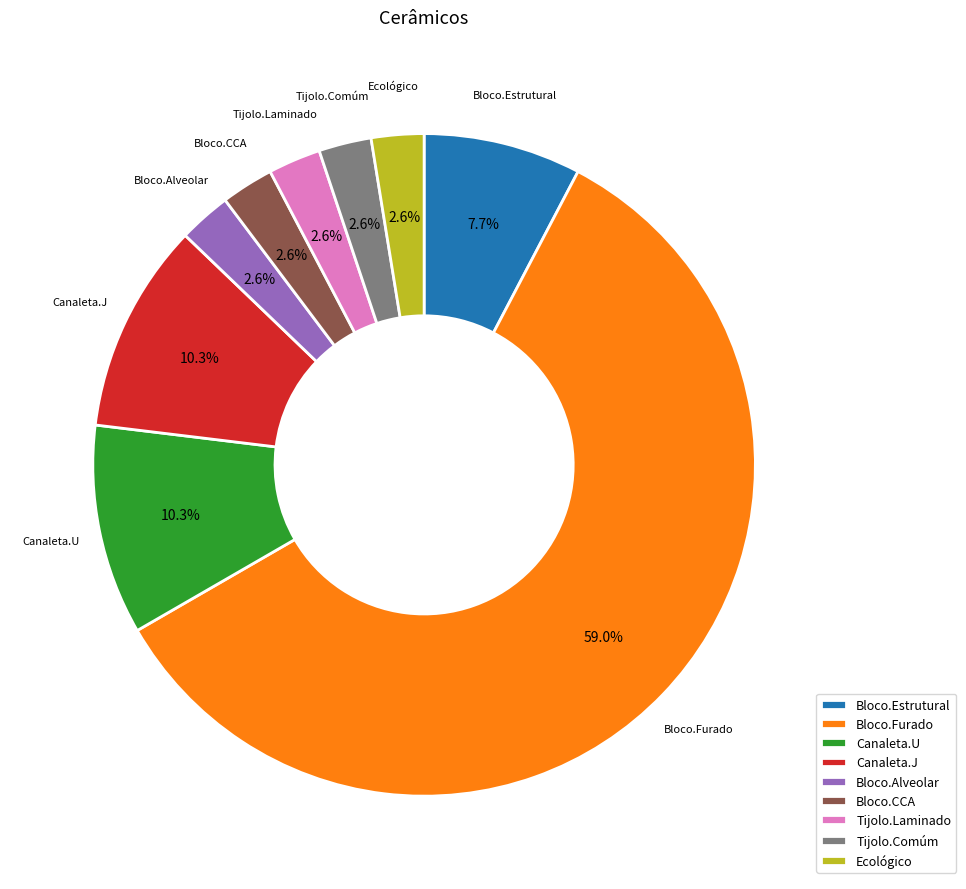

Is there a majority slice in this chart?

Yes